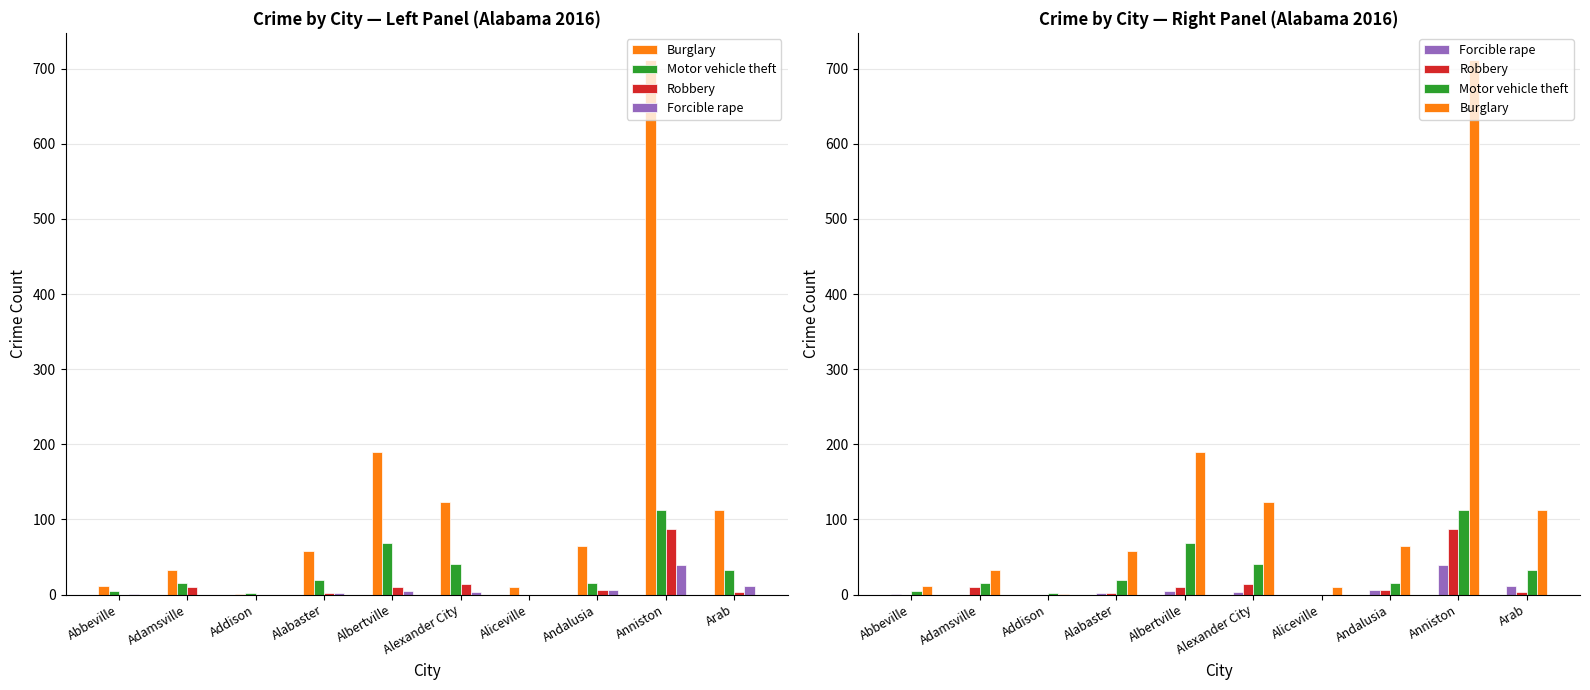

The Motor vehicle theft series shows 12 at Arab. True or false?

False